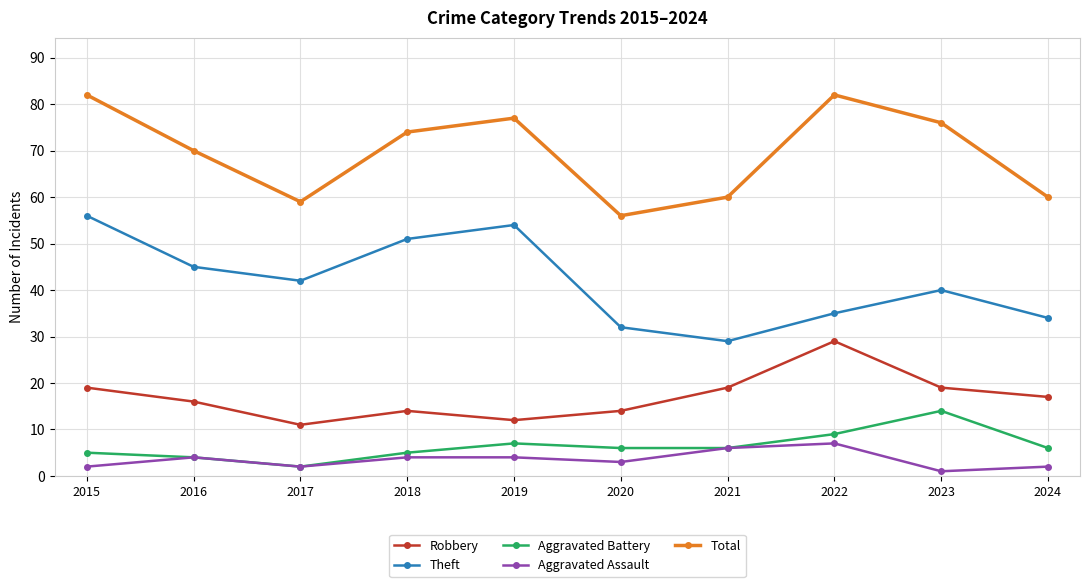

In Aggravated Assault, how many points are lower than both neighbors (excluding endpoints)?

3